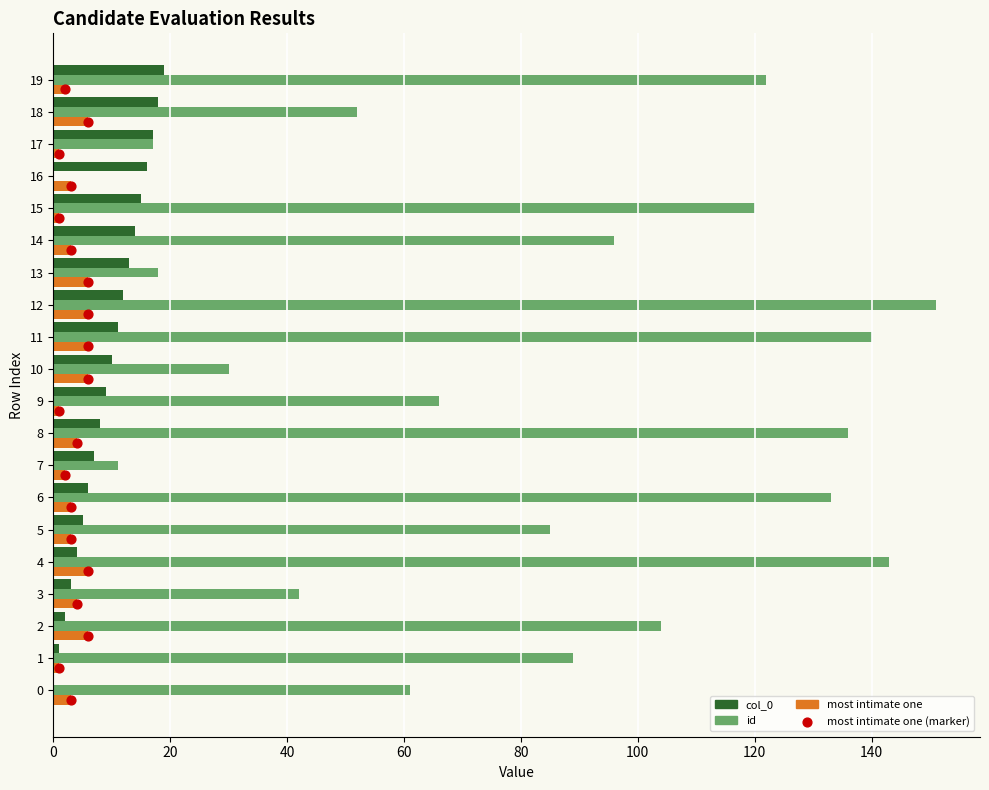

What are all the series names shown in the legend?

col_0, id, most intimate one